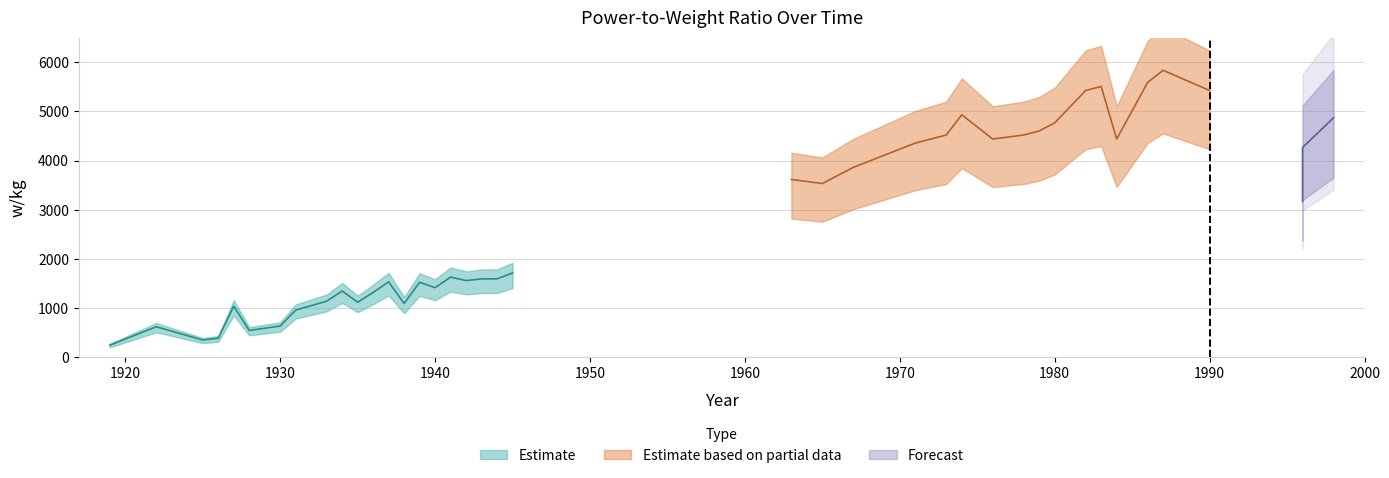

List the labels in order of value, largest first.

1987, 1986, 1983, 1982, 1990, 1974, 1998, 1980, 1979, 1973, 1978, 1976, 1984, 1971, 1996, 1967, 1963, 1965, 1996, 1945, 1941, 1944, 1943, 1942, 1937, 1939, 1940, 1934, 1936, 1933, 1935, 1938, 1927, 1931, 1930, 1922, 1928, 1926, 1925, 1919